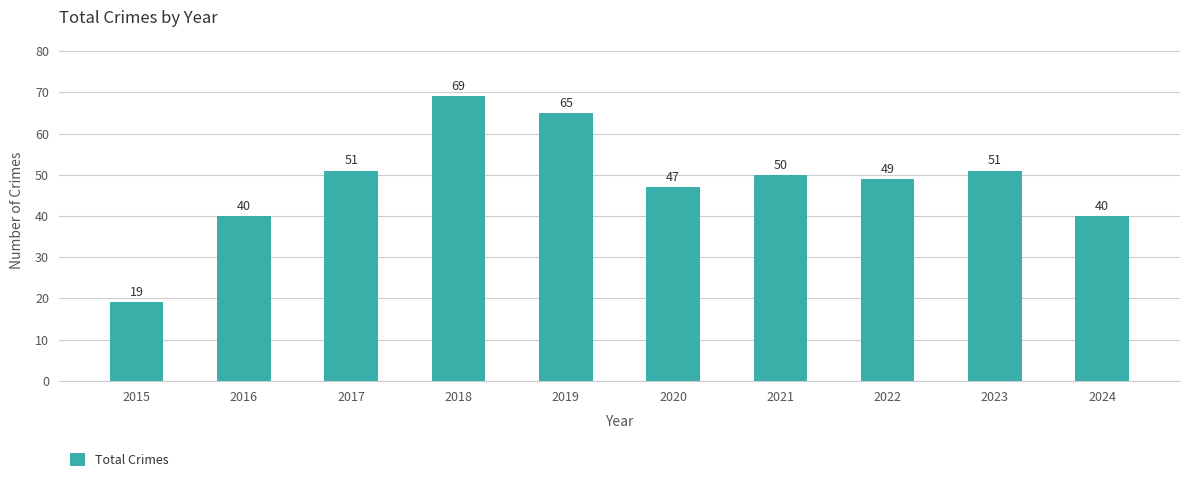

Between 2017 and 2016, which is larger?

2017